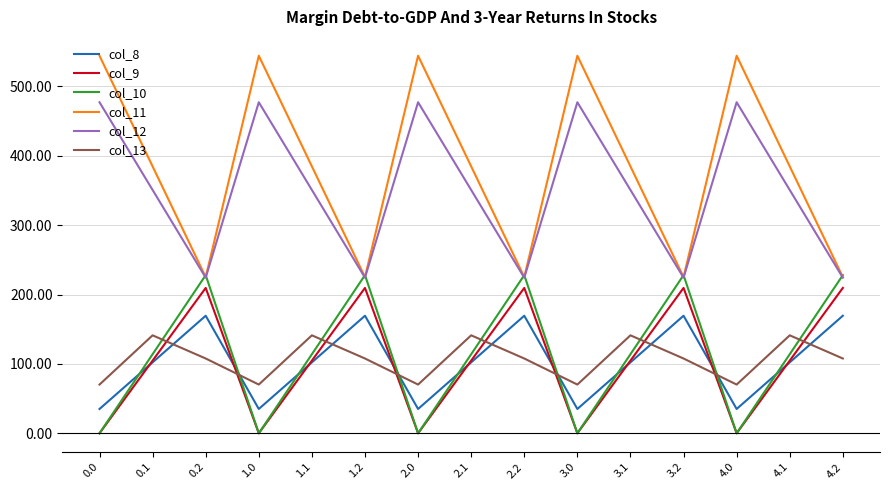

Where is the first local maximum for col_13?

0.1